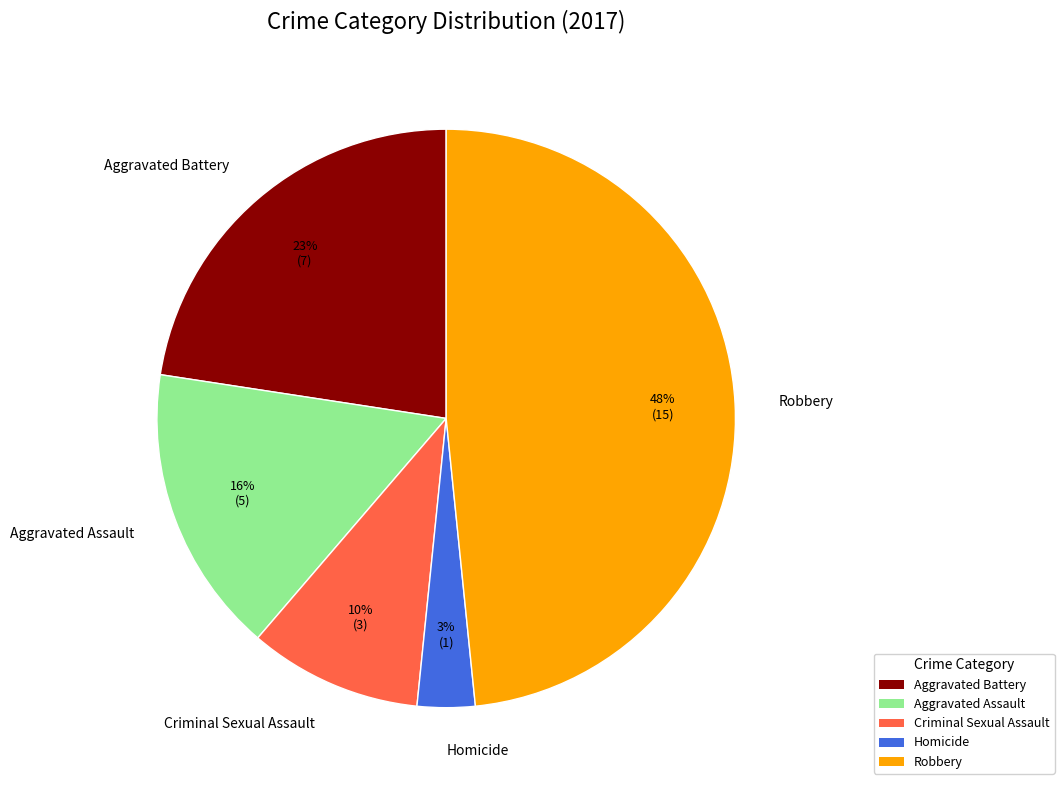

Do Aggravated Battery and Robbery together represent more than half of the pie?

Yes